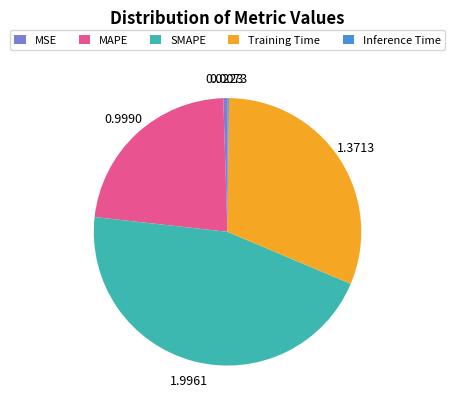

Between MAPE and MSE, which is larger?

MAPE